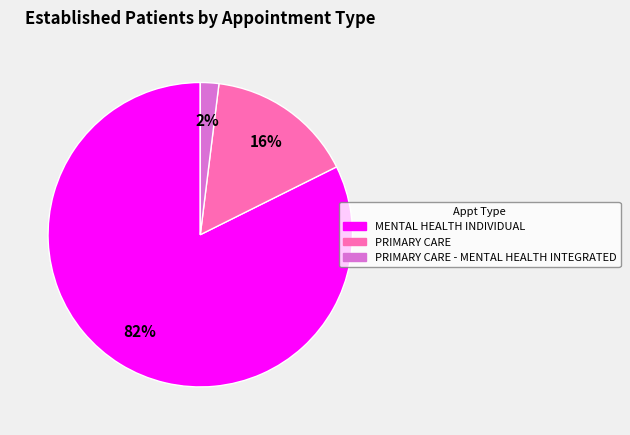

Is there any slice that represents more than half of the pie?

Yes